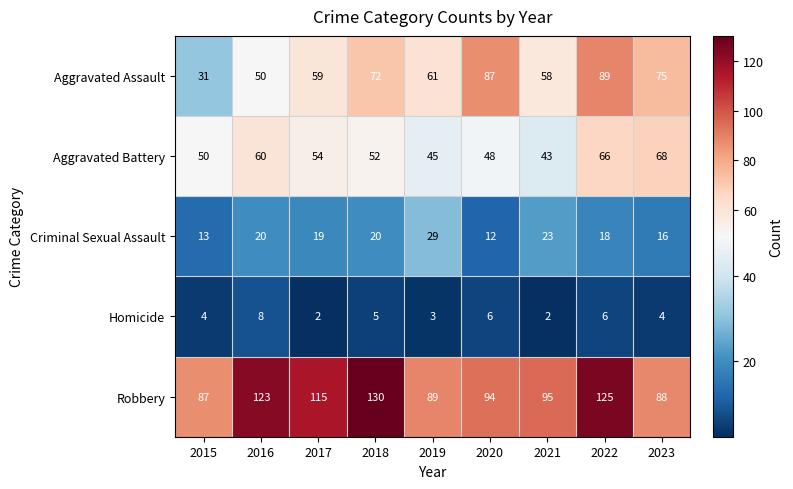

The value of Homicide at 2015 is 4. True or false?

True